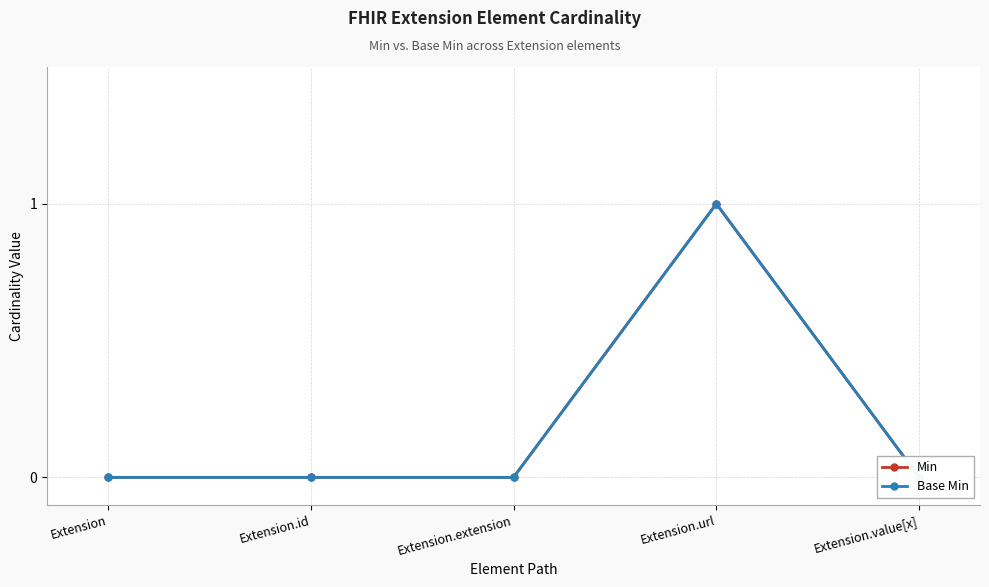

Reading right to left, list all the values displayed in this chart.

Min: 0	1	0	0	0
Base Min: 0	1	0	0	0